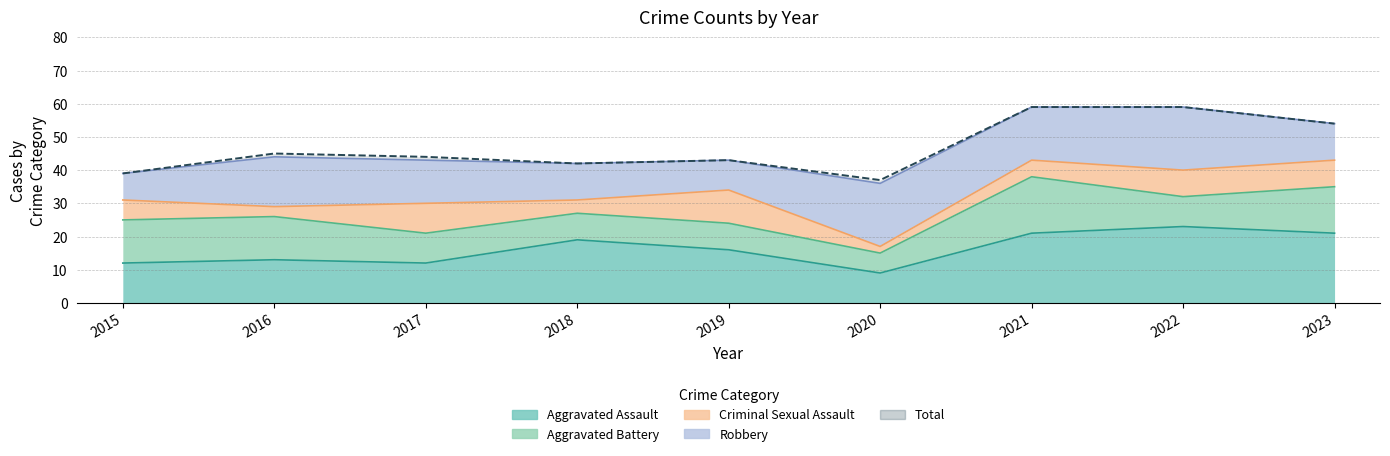

At which label does Total reach its peak?

2021